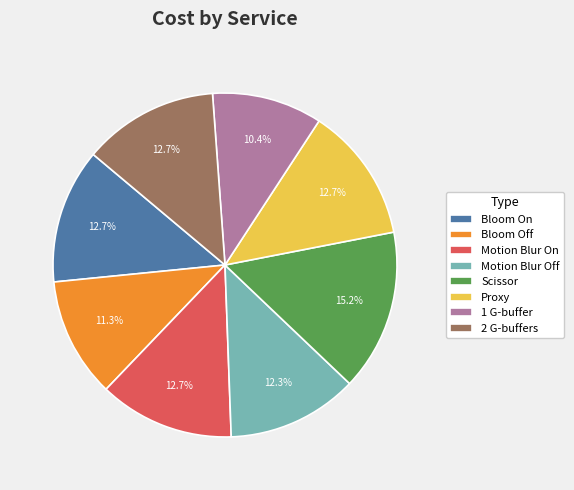

To the nearest percent, what percentage of the pie is Bloom Off?

11%